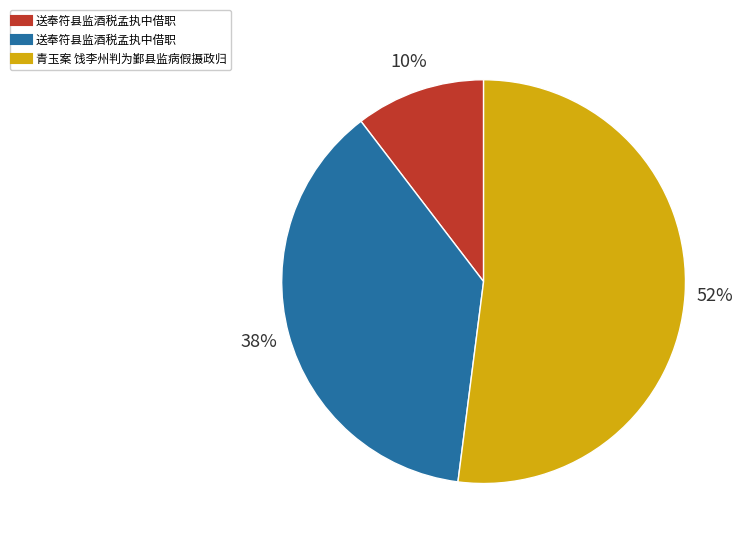

Is there a majority slice in this chart?

Yes